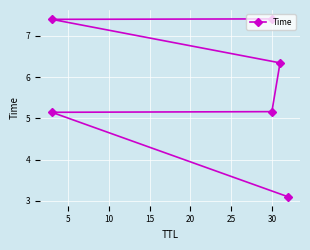

The value at 30 is 5.2. True or false?

True